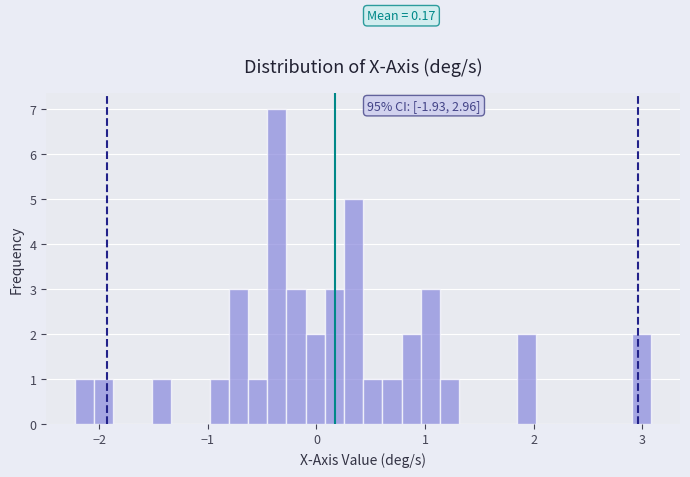

Around what value on the x-axis is the tallest bar? Give the approximate position of its centre, as read against the axis.

-0.4